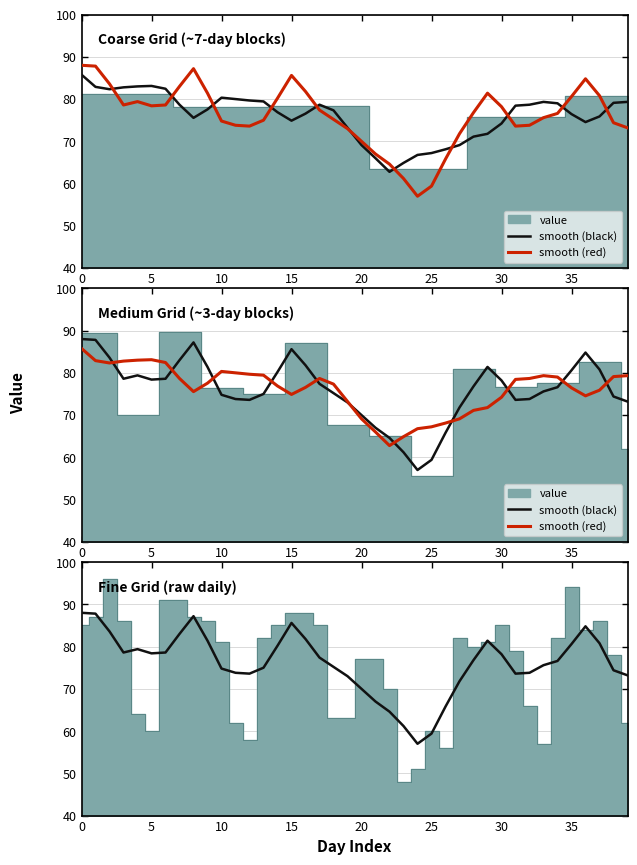

In smooth (red), how many points are lower than both neighbors (excluding endpoints)?

5